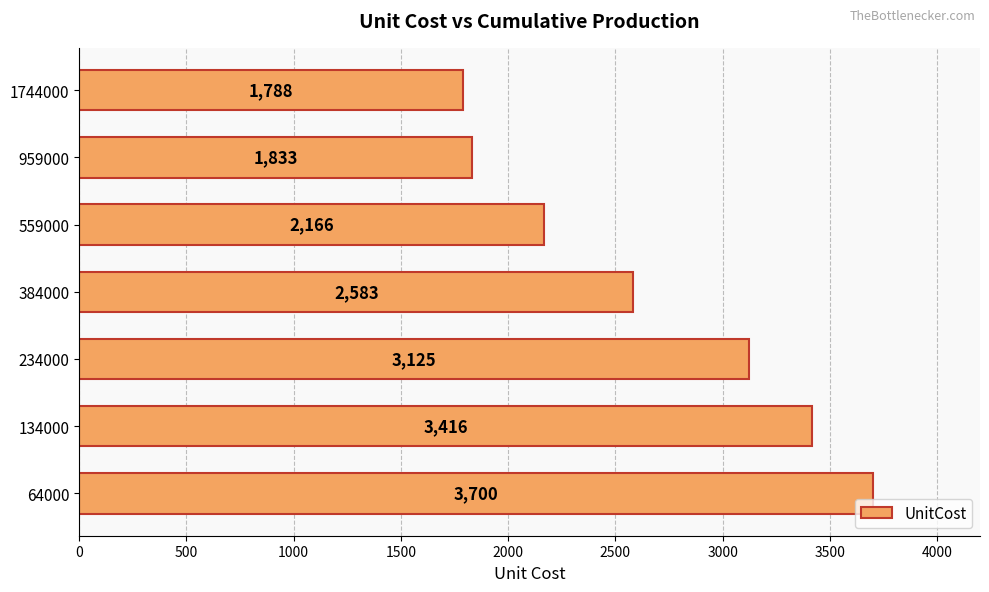

The value at 234000 is 3125. True or false?

True